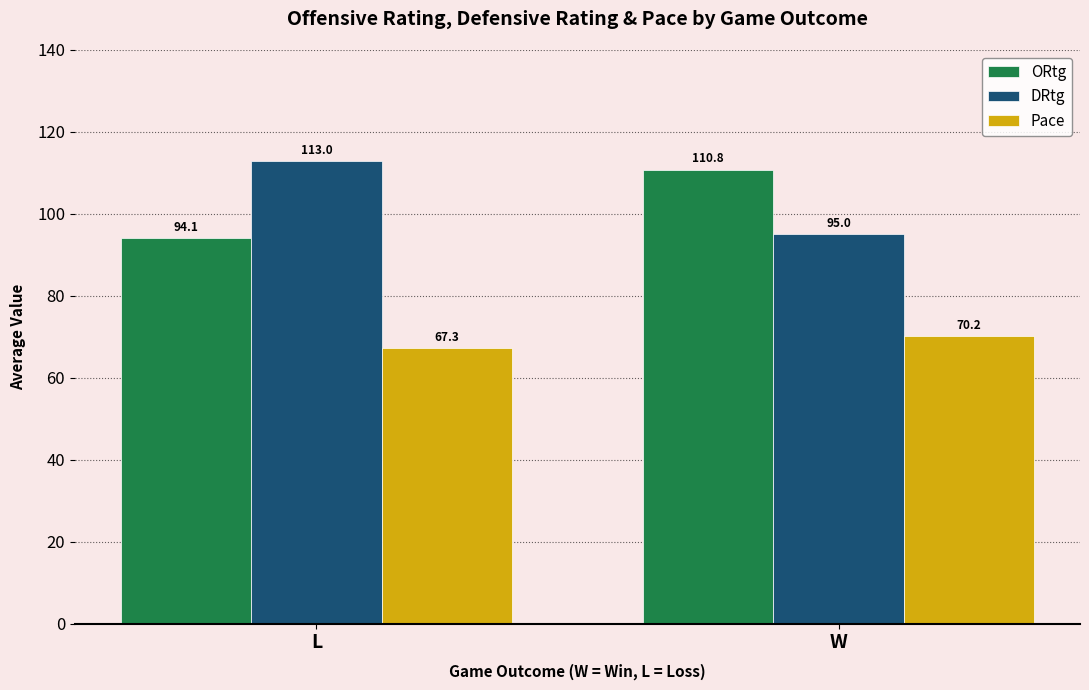

Reading left to right, what are all the values shown in this chart?

ORtg: 94.1	110.8
DRtg: 113.0	95.0
Pace: 67.3	70.2